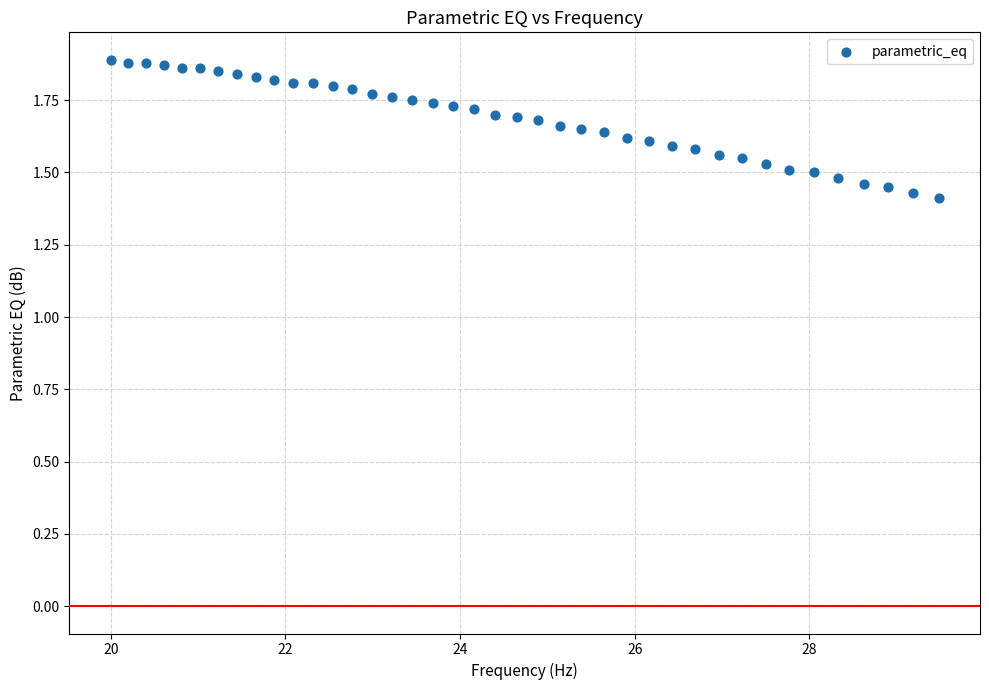

What is the range of X values (max minus min)?

9.5